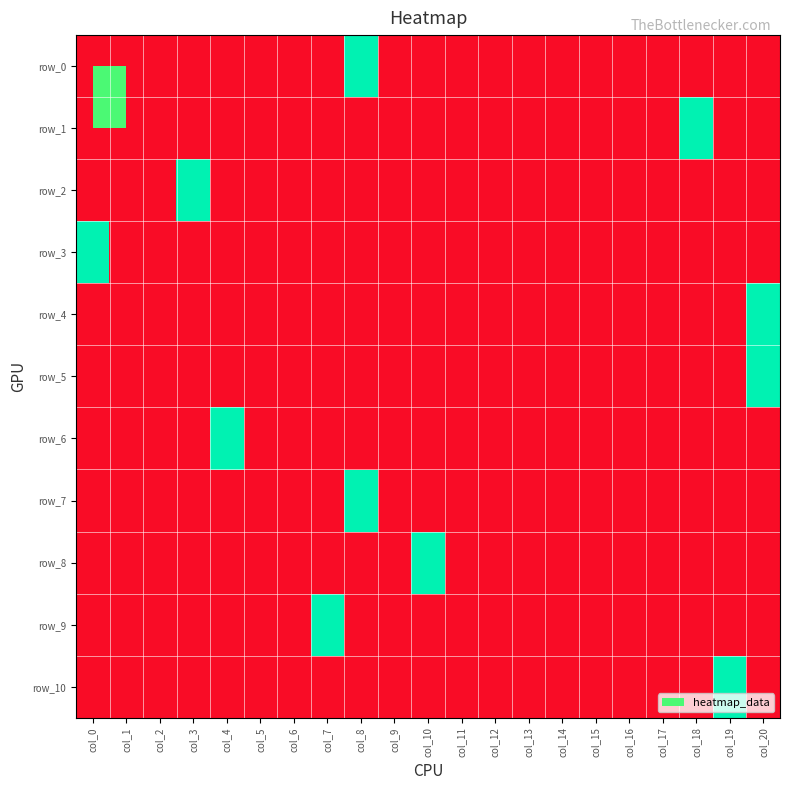

Is the value of row_4 at col_19 greater than the value of row_6 at col_2?

No